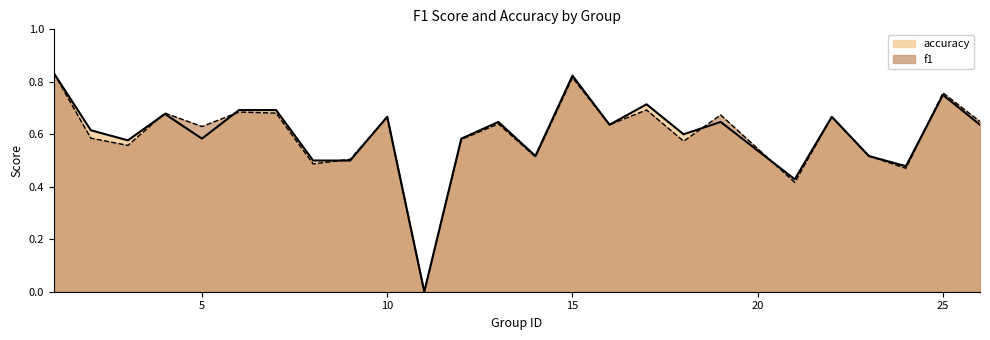

What are all the series names shown in the legend?

accuracy, f1